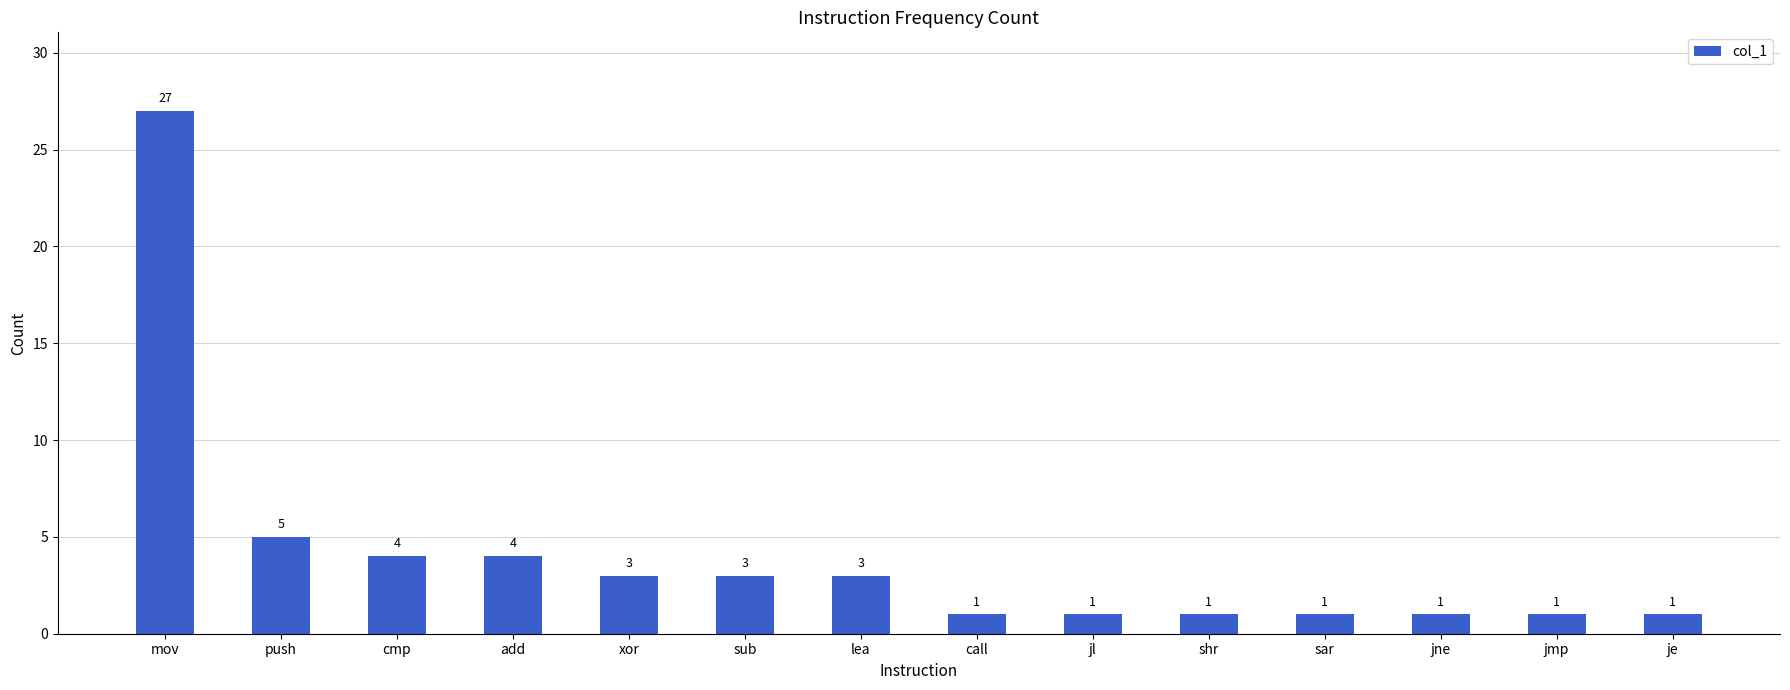

Approximately how many times larger is the value at push compared to call?

5.0